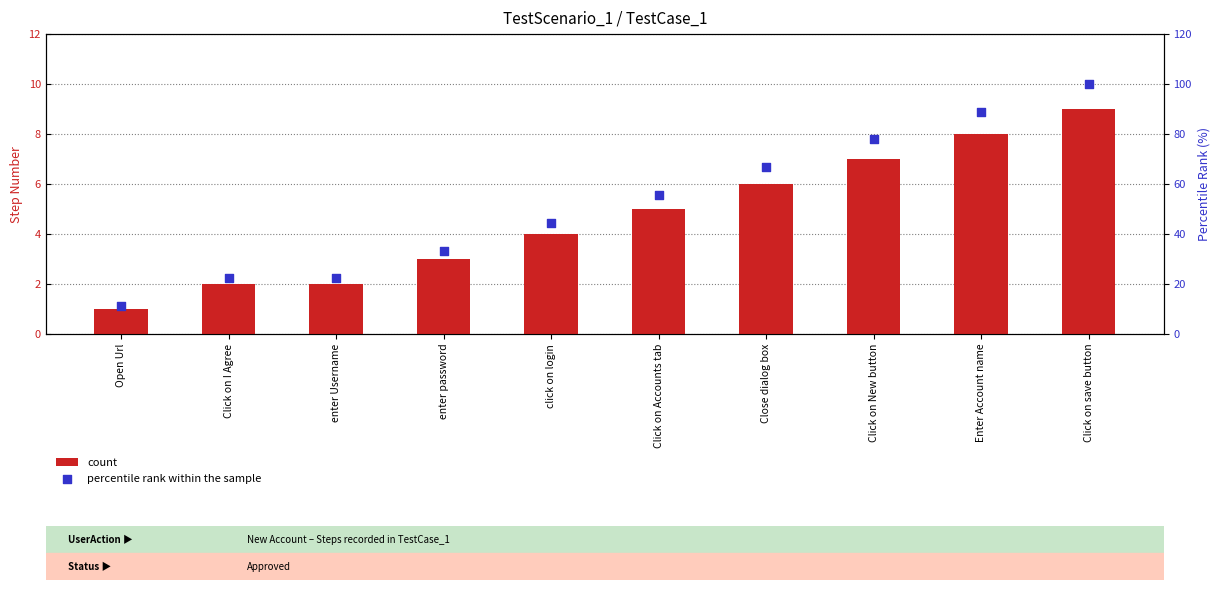

Which series has the largest Y range (max minus min)?

percentile rank within the sample